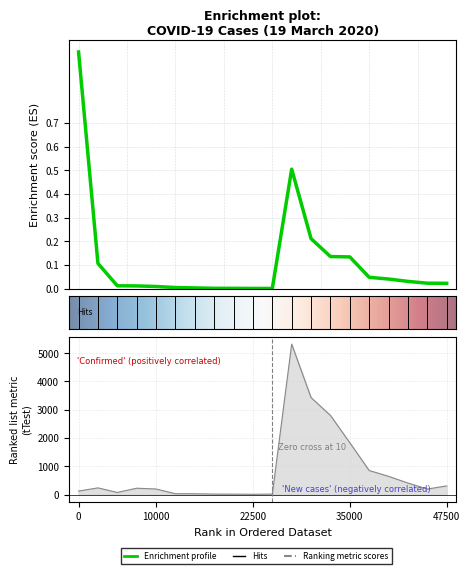

Does the chart display data point markers on the line(s)?

No